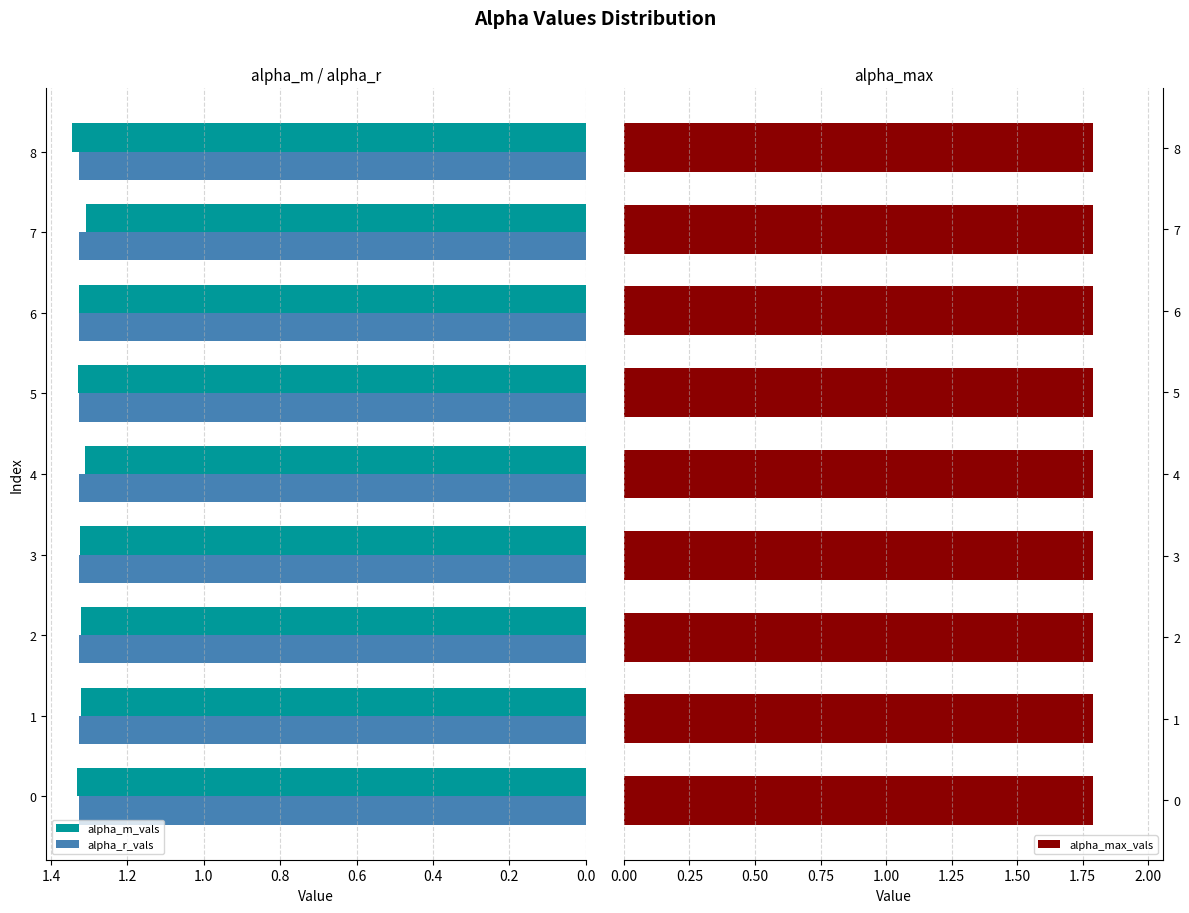

At how many categories does at least one series exceed 0?

9